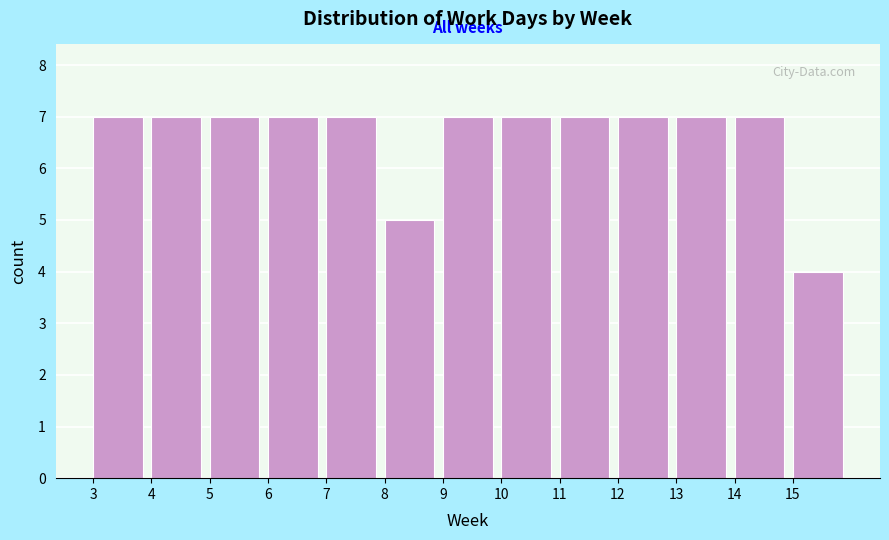

What is the height of the bar covering 13 to 14 on the x-axis? The values are not printed on the chart, so give them approximately, as read against the axis.

7